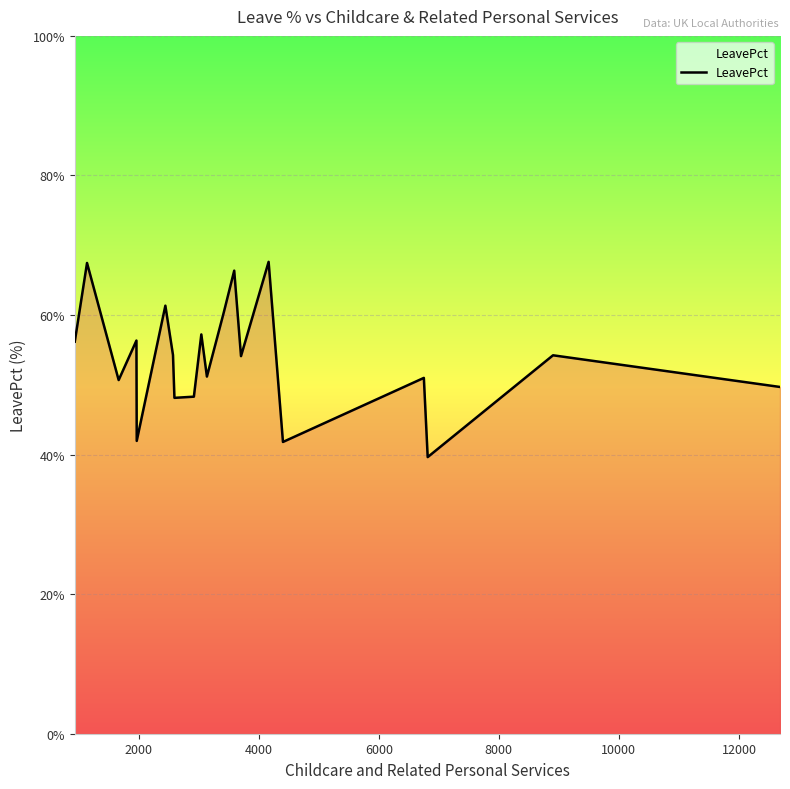

What is the smallest value displayed?

39.6